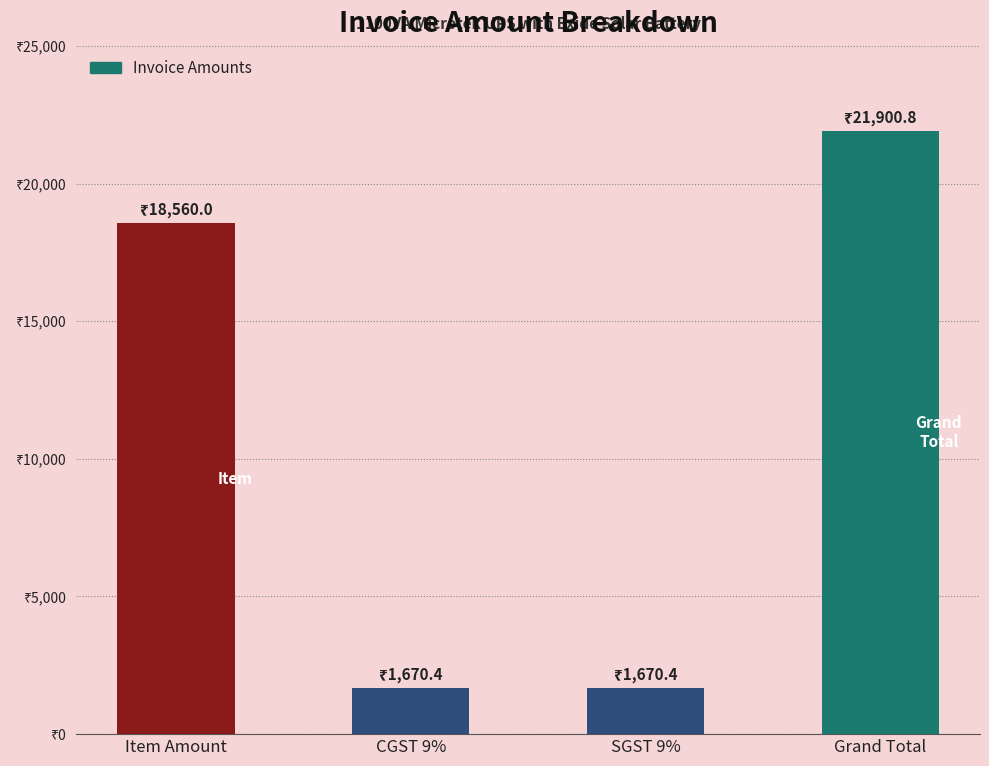

The chart shows a value of 1670.4 at CGST 9%. True or false?

True